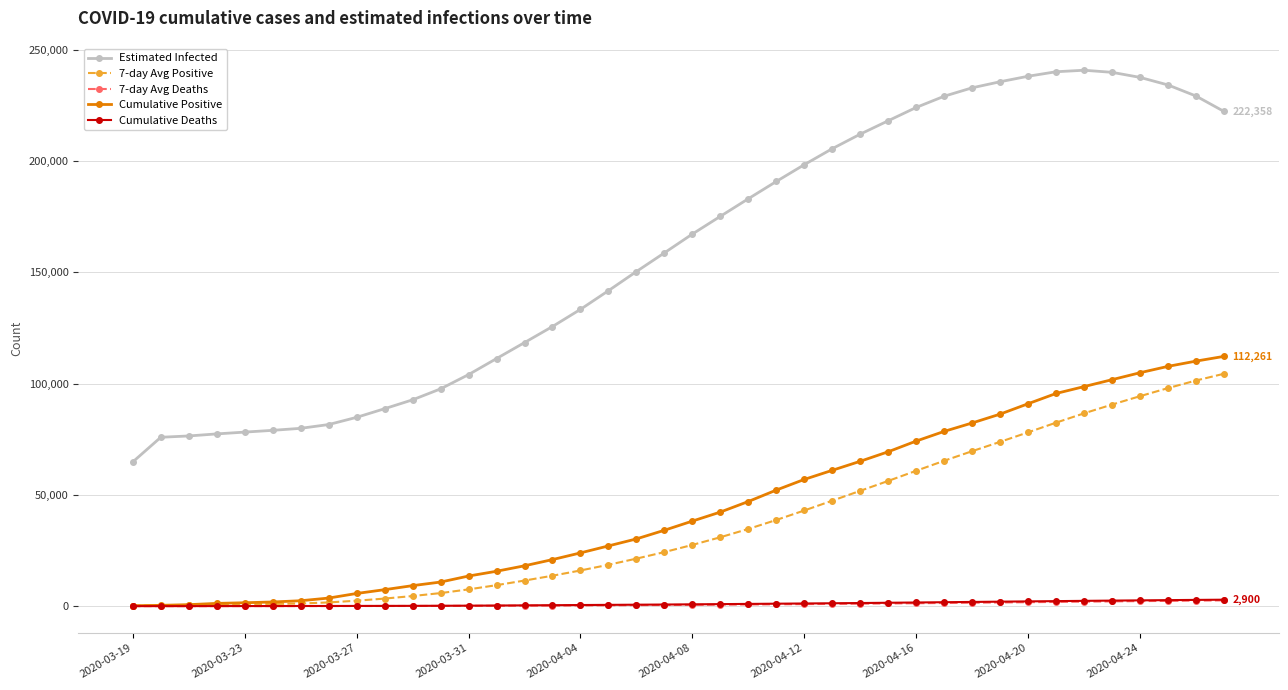

Does the chart have visible grid lines?

Yes